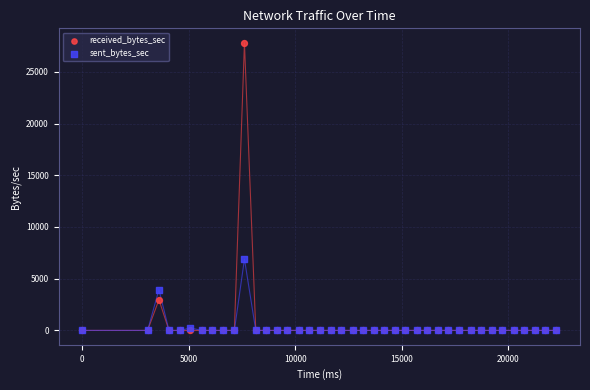

Across all series, what Y value is closest to 13907?

6894